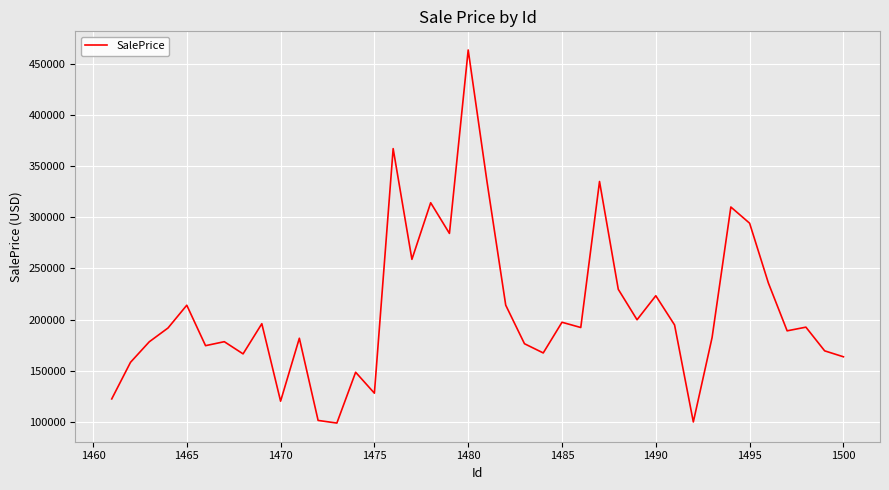

What is the greatest value displayed?

463638.9